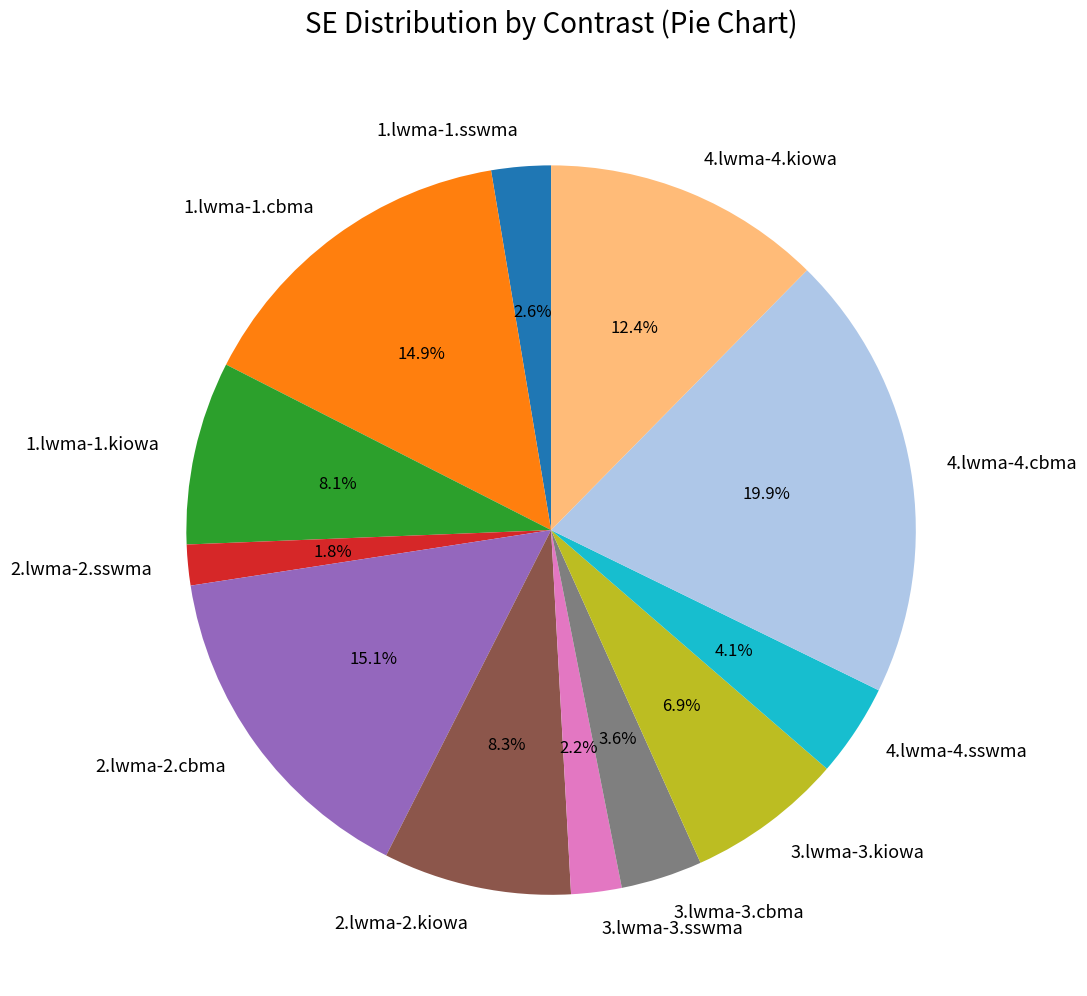

What portion of the pie excludes 4.lwma-4.cbma?

80.1%